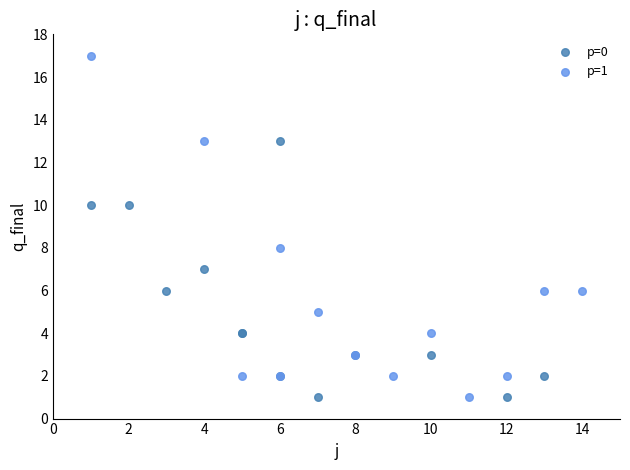

Which series has the largest Y range (max minus min)?

p=1